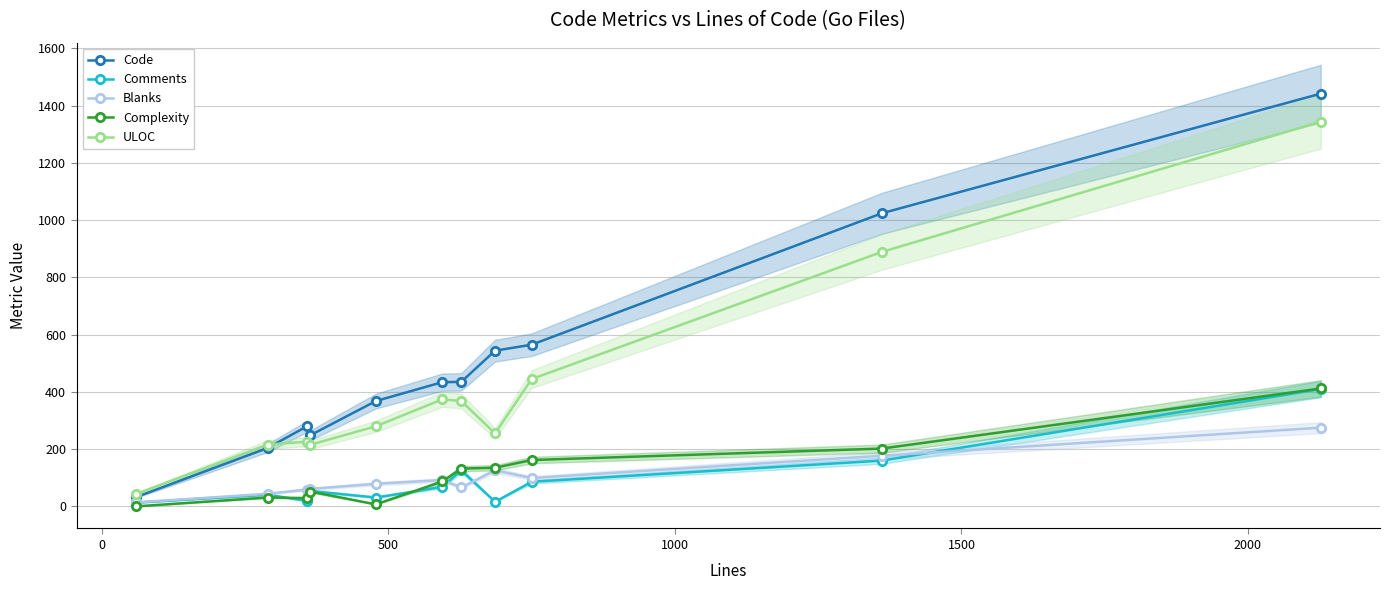

Reading left to right, list all the values displayed in this chart.

Code: 32	204	280	248	368	434	435	544	565	1024	1442
Comments: 13	41	19	54	31	68	126	16	86	160	410
Blanks: 14	44	59	61	79	92	66	126	99	177	275
Complexity: 0	31	29	52	7	87	132	135	162	202	412
ULOC: 43	216	226	215	280	374	368	255	445	889	1344